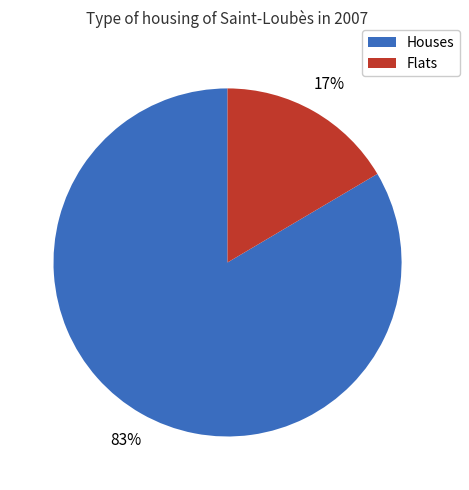

Is there any slice that represents more than half of the pie?

Yes